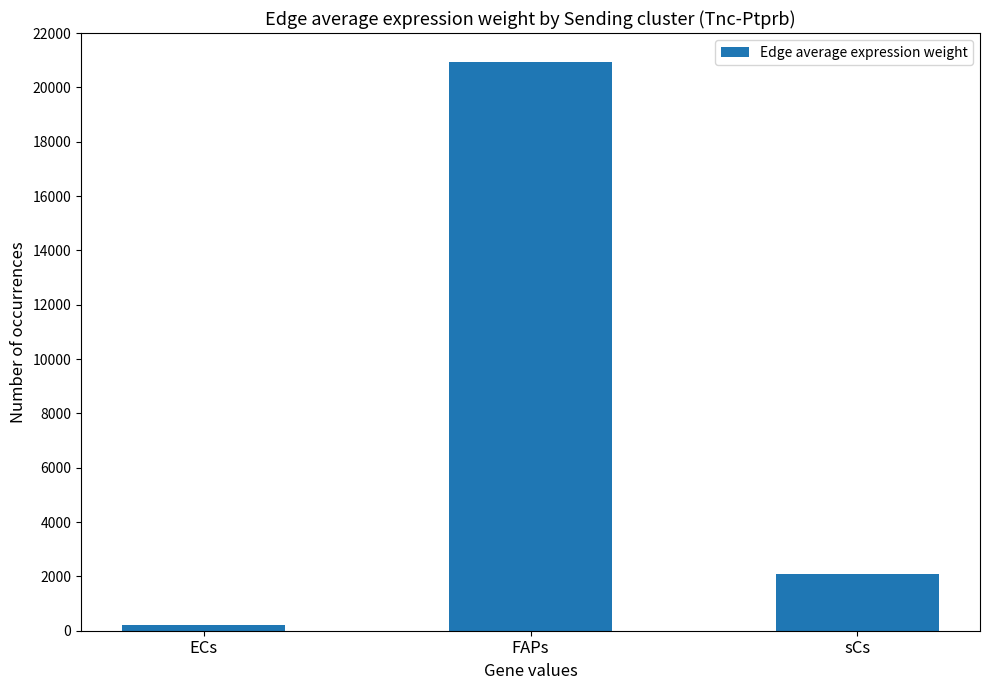

How many data points are above 2103?

2